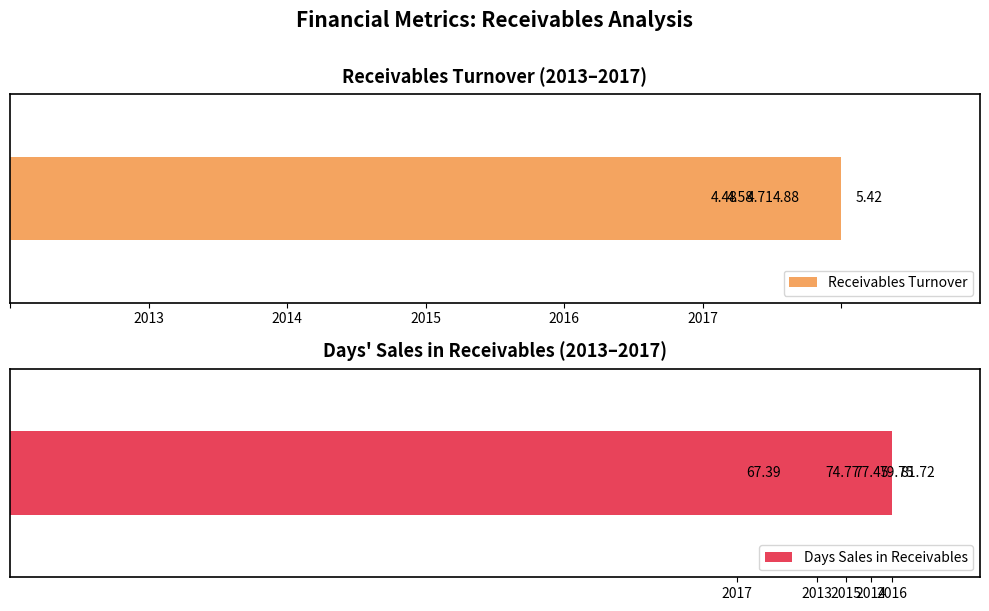

What is the minimum value shown in the chart?

4.5